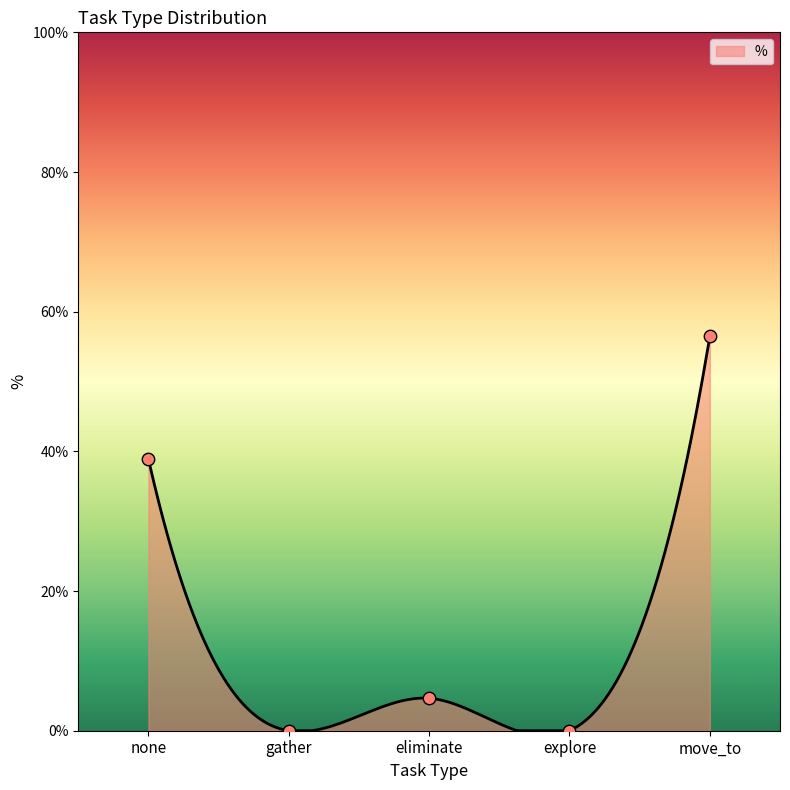

What is the change in value from none to gather?

-38.9